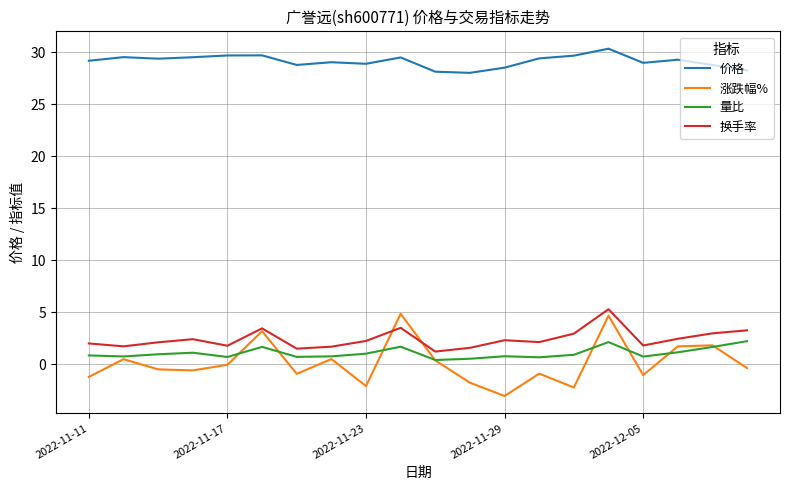

Which series has the largest total across all categories?

价格